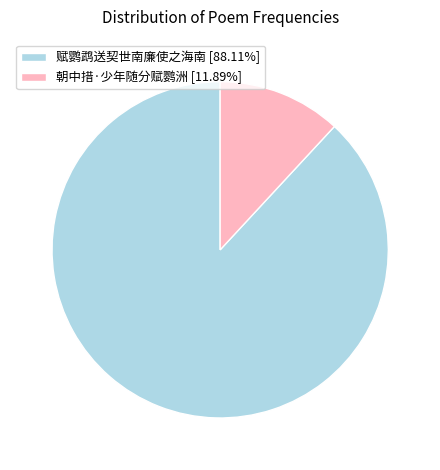

Does any single category account for the majority?

Yes